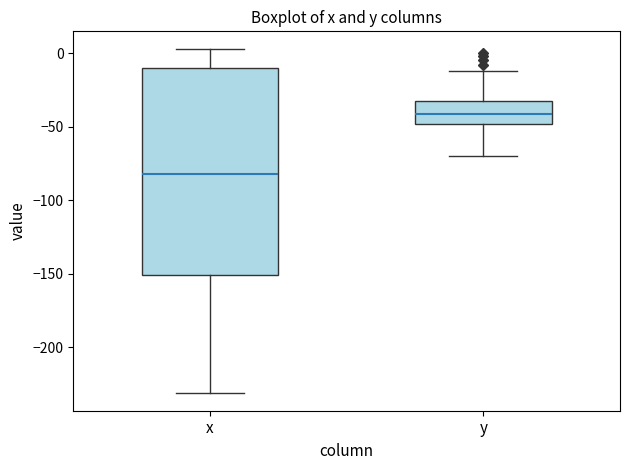

Where does the upper whisker of the box for x end on the y-axis? The values are not printed on the chart, so give them approximately, as read against the axis.

5